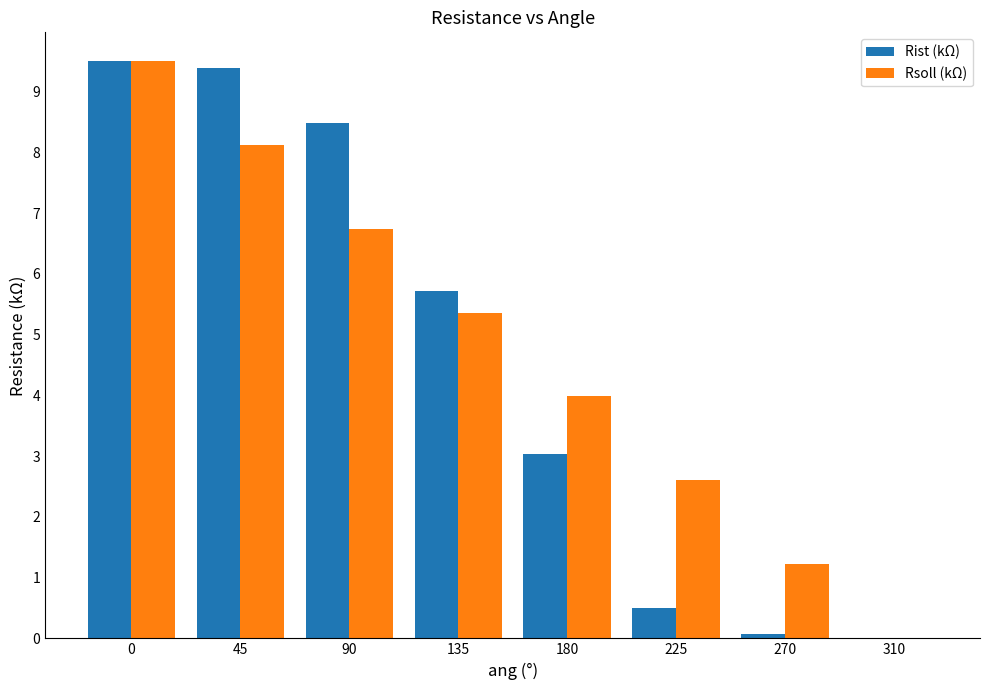

What are all the series names shown in the legend?

Rist (kΩ), Rsoll (kΩ)